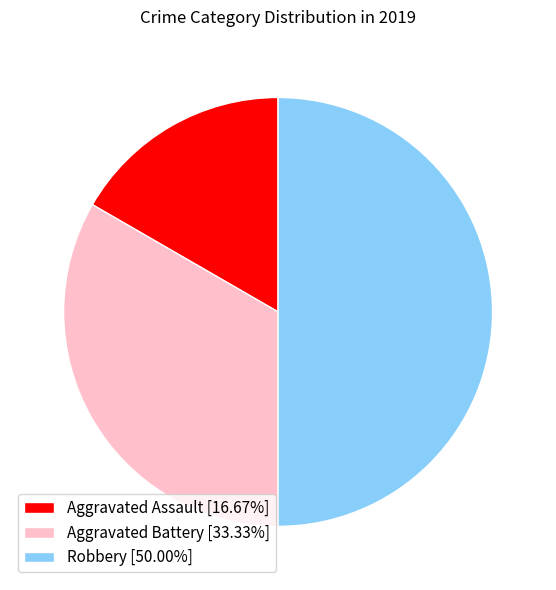

Is Aggravated Assault [16.67%] the majority of the pie?

No